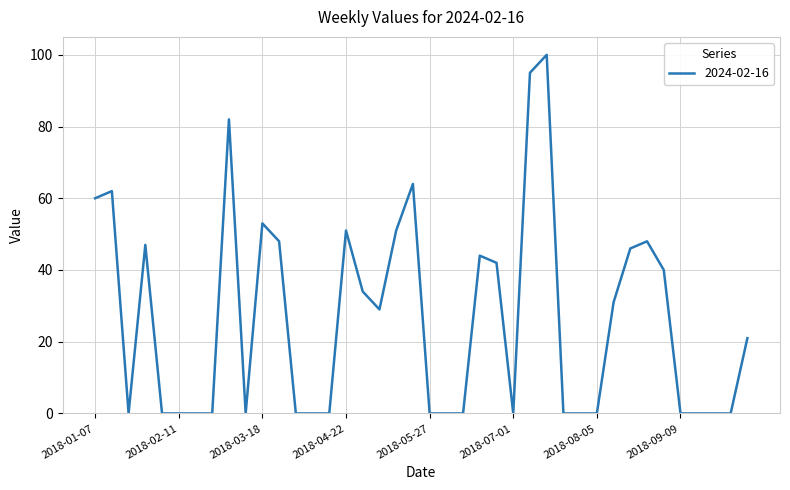

Reading right to left, list all the values displayed in this chart.

21	0	0	0	0	40	48	46	31	0	0	0	100	95	0	42	44	0	0	0	64	51	29	34	51	0	0	0	48	53	0	82	0	0	0	0	47	0	62	60